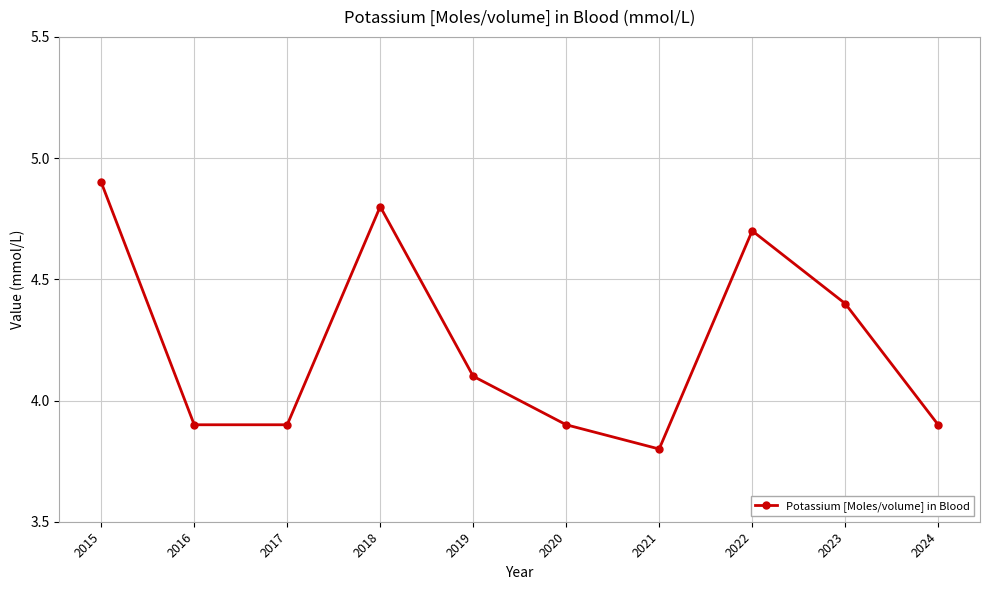

Which label corresponds to the largest value in the chart?

2015